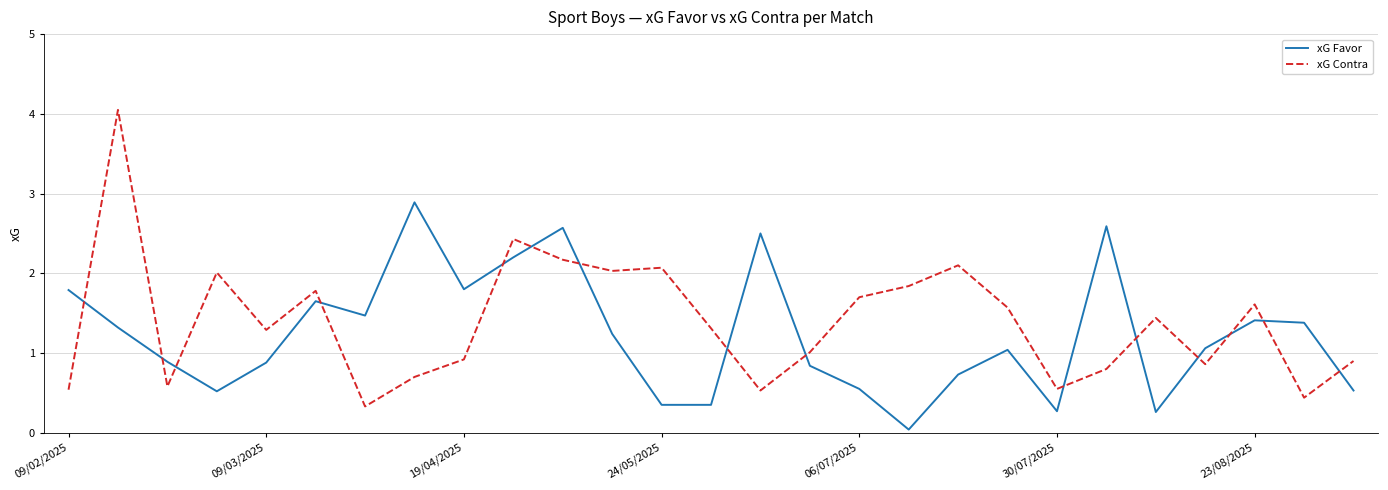

What is the maximum value for xG Favor?

2.9